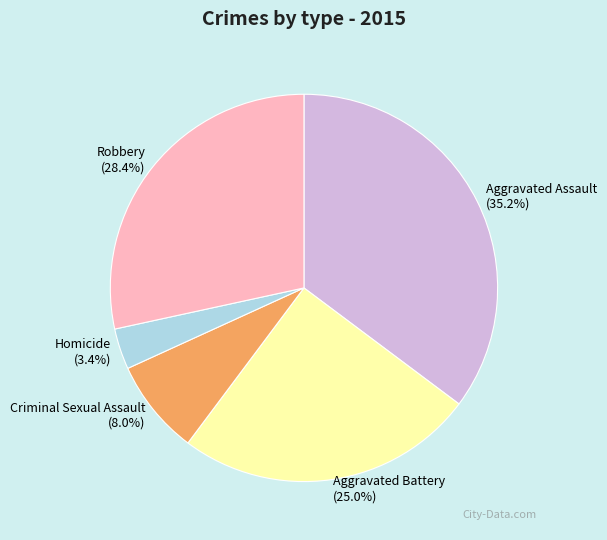

What is the smallest slice in the pie chart?

Homicide